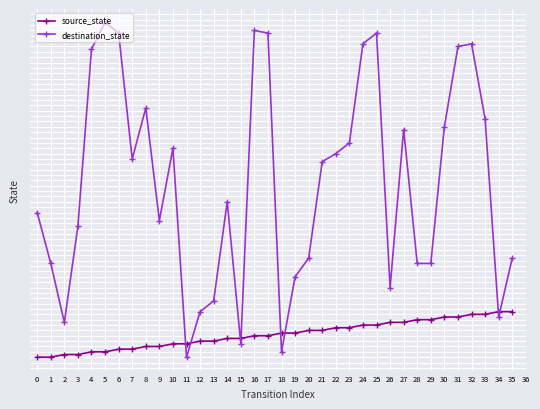

Does the chart have visible grid lines?

Yes